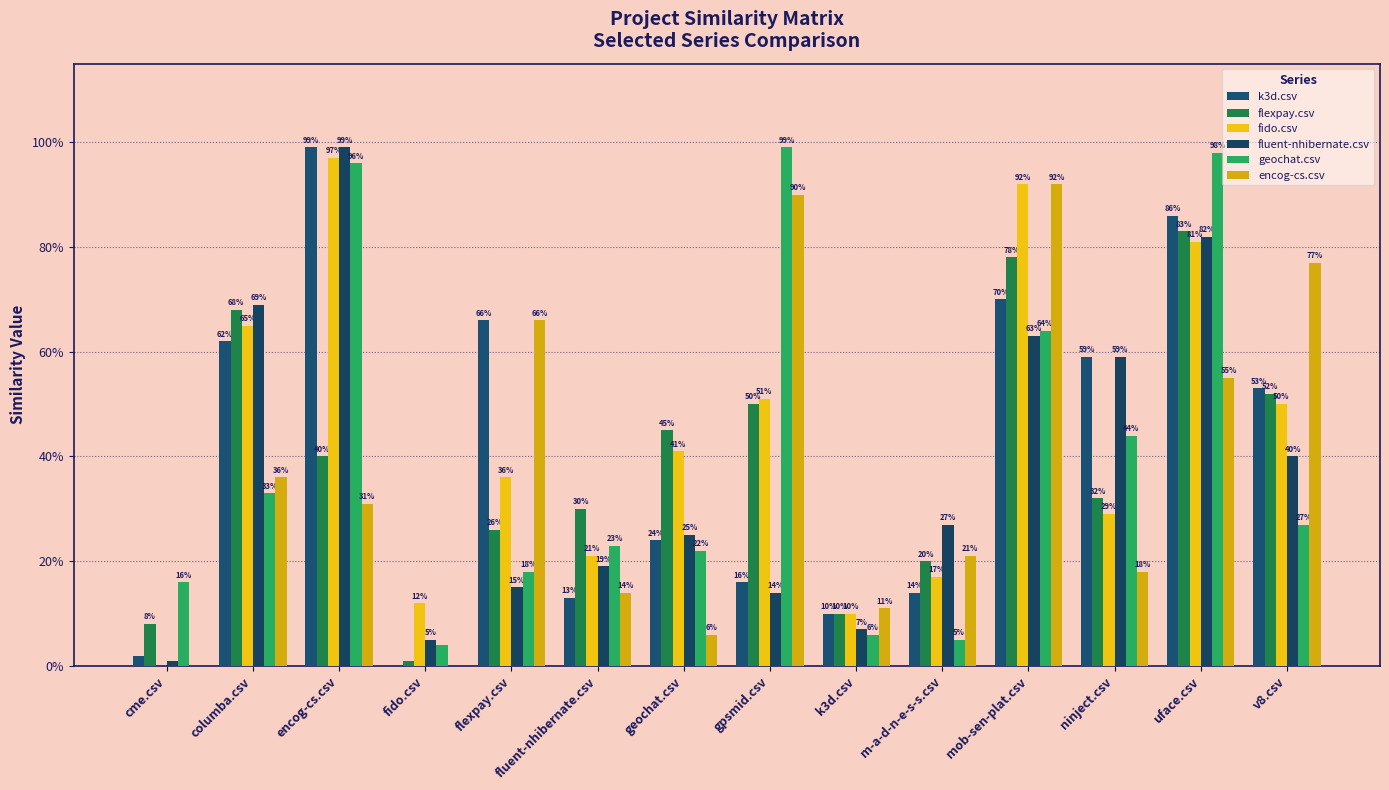

At v8.csv, list the series in order from largest to smallest.

encog-cs.csv, k3d.csv, flexpay.csv, fido.csv, fluent-nhibernate.csv, geochat.csv